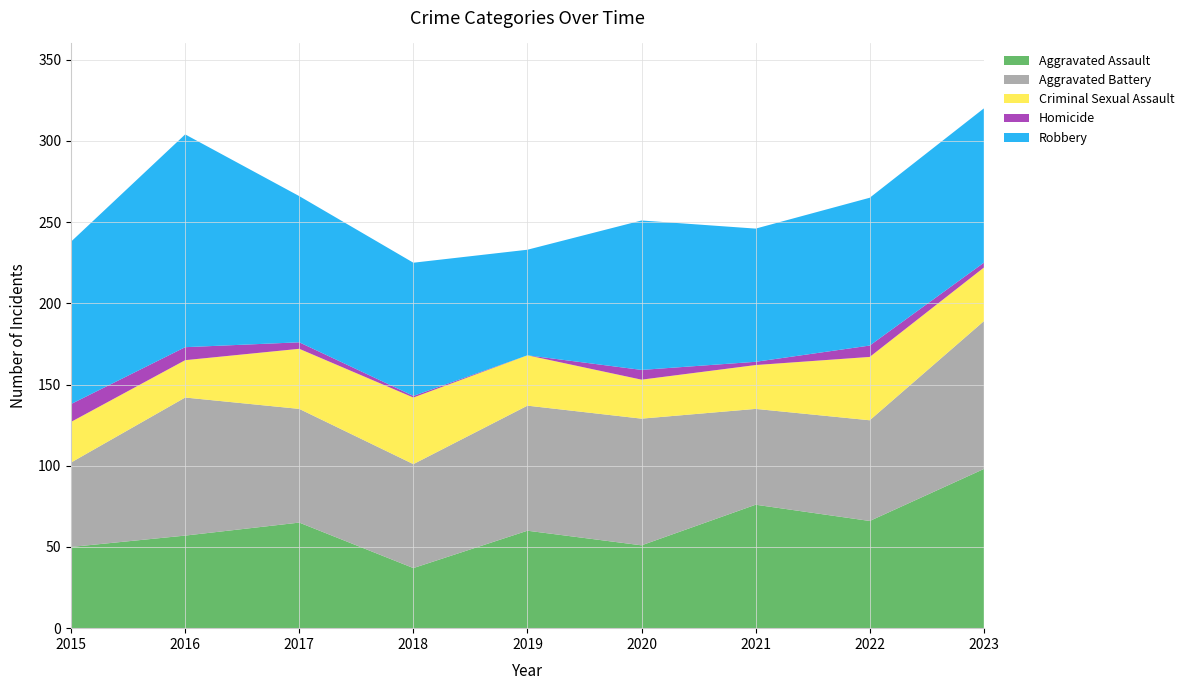

Reading left to right, what are all the values shown in this chart?

Aggravated Assault: 50	57	65	37	60	51	76	66	98
Aggravated Battery: 52	85	70	64	77	78	59	62	91
Criminal Sexual Assault: 25	23	37	41	31	24	27	39	33
Homicide: 11	8	4	1	0	6	2	7	3
Robbery: 100	131	90	82	65	92	82	91	95